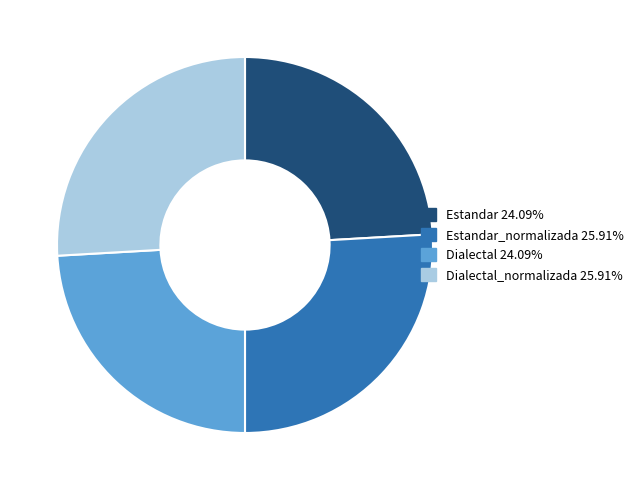

Does any single category account for the majority?

No